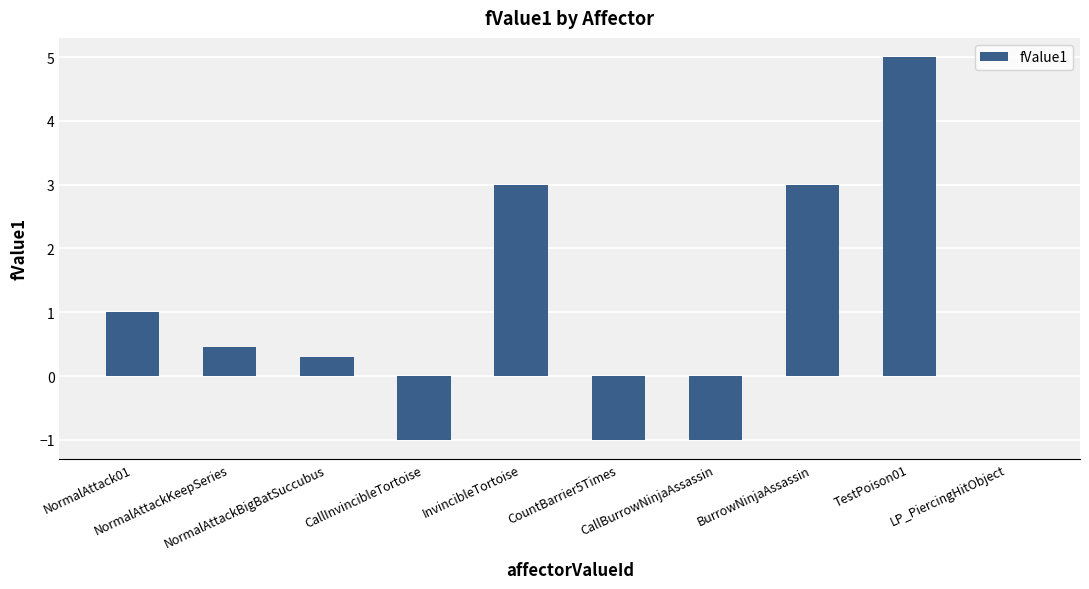

What is the greatest value displayed?

5.0